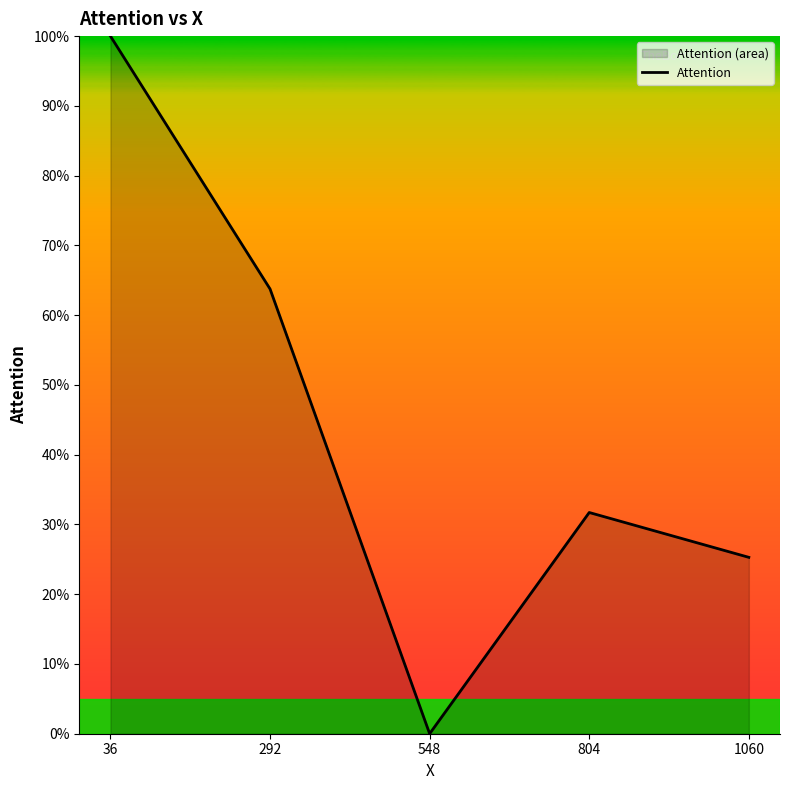

How many lines are shown in the chart?

1